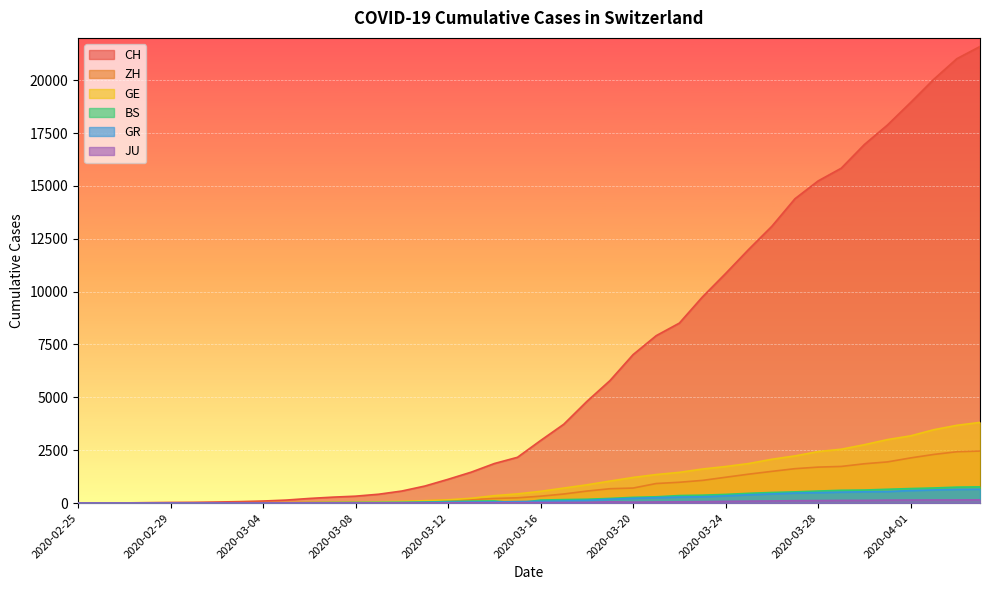

What is the total value across all series at 2020-03-08?

459